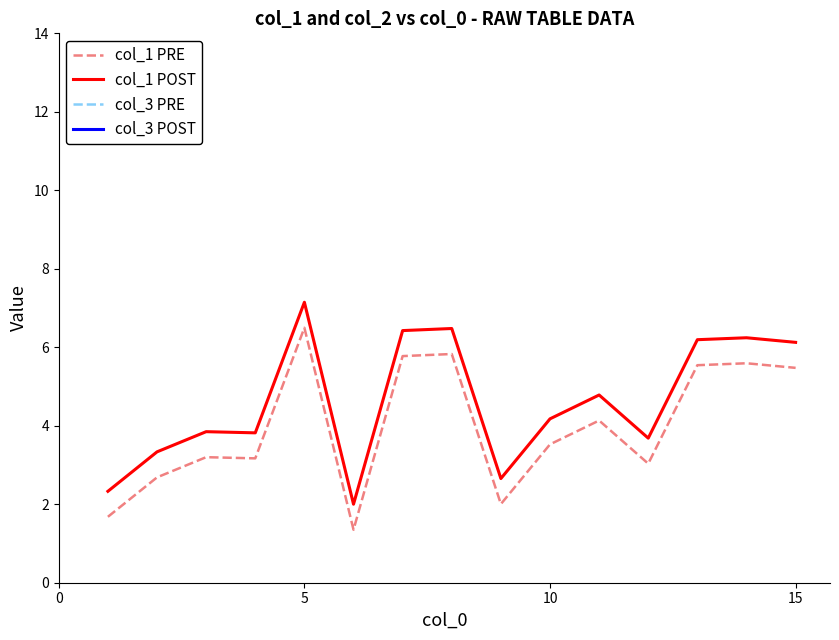

Does the chart have visible grid lines?

No